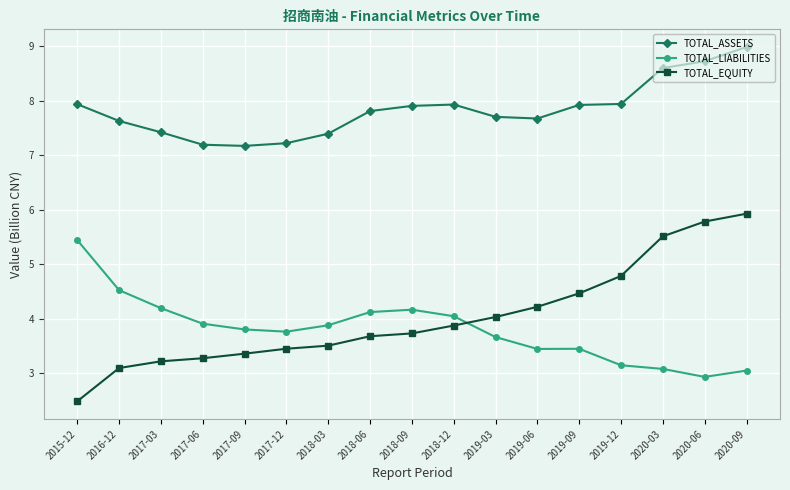

What is the difference between the highest and lowest values at 2018-03?

3.9